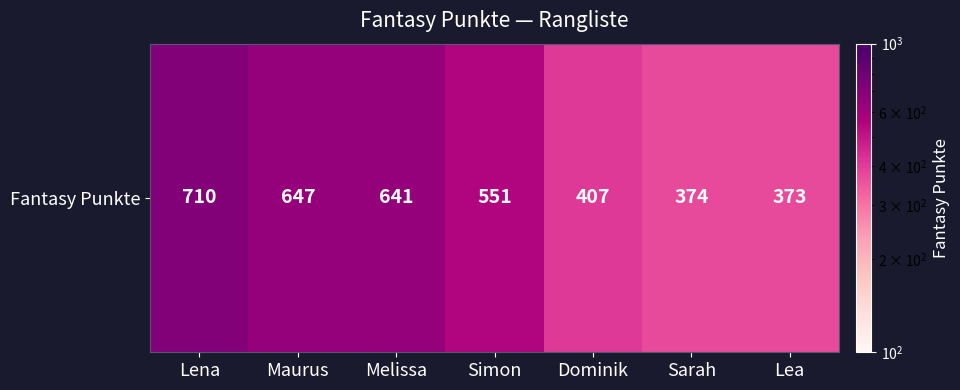

Between Lena and Simon, which is larger?

Lena